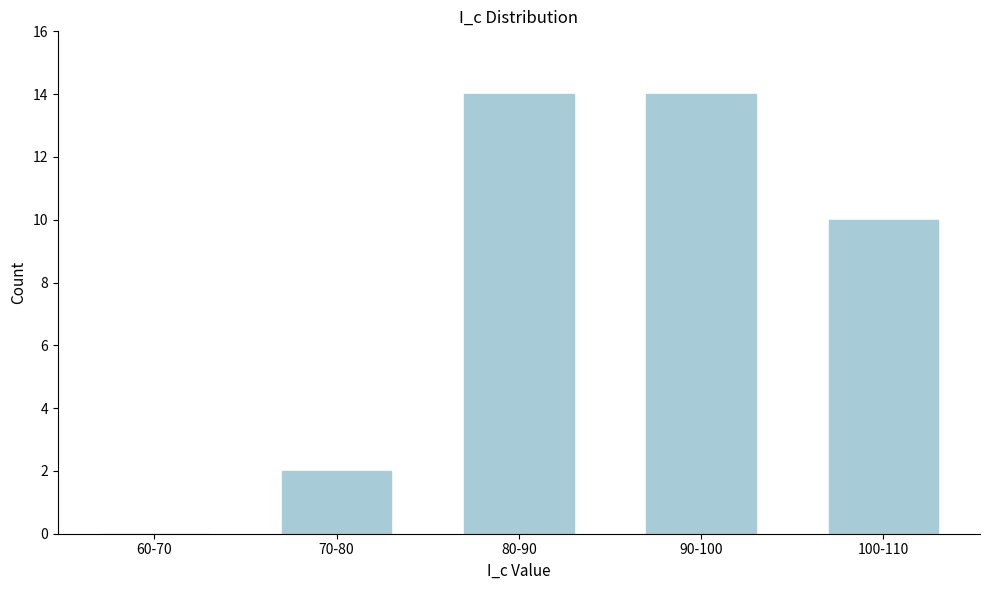

Reading left to right, transcribe all the data shown in this chart.

60-70=0	70-80=2	80-90=14	90-100=14	100-110=10